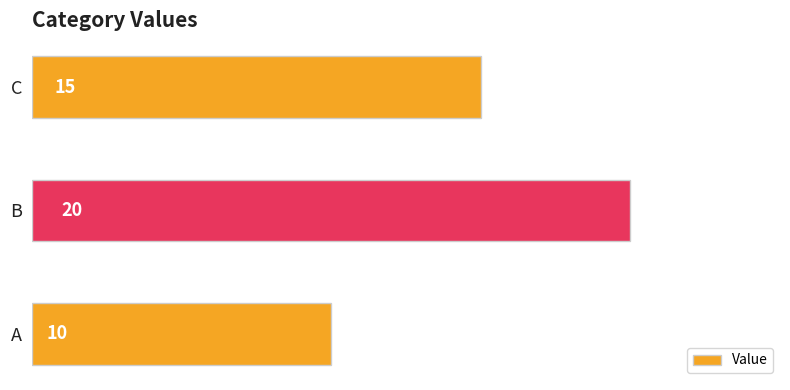

Reading top to bottom, transcribe all the data shown in this chart.

C=15	B=20	A=10